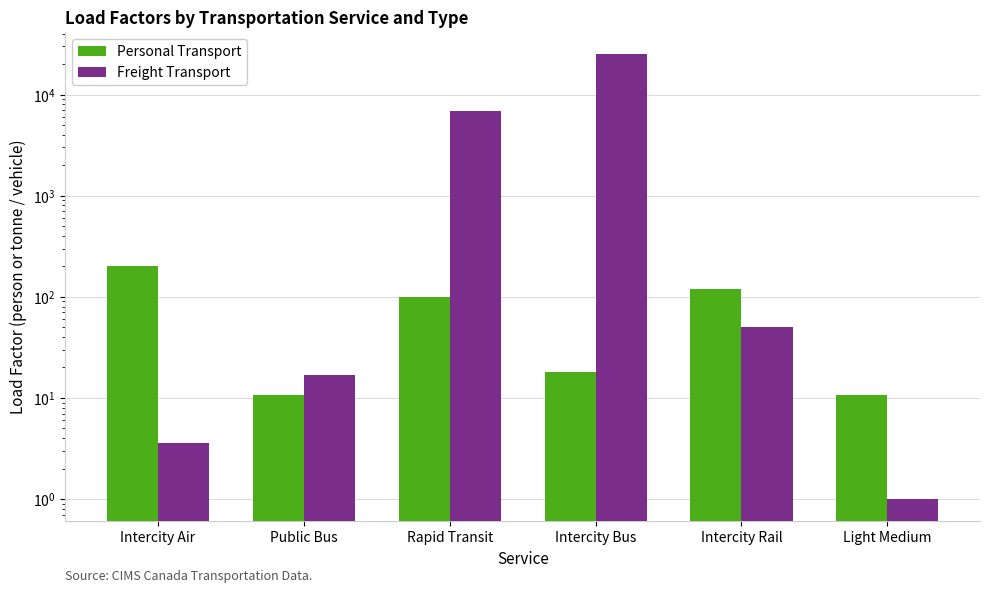

What is the average value of the Personal Transport series?

76.6